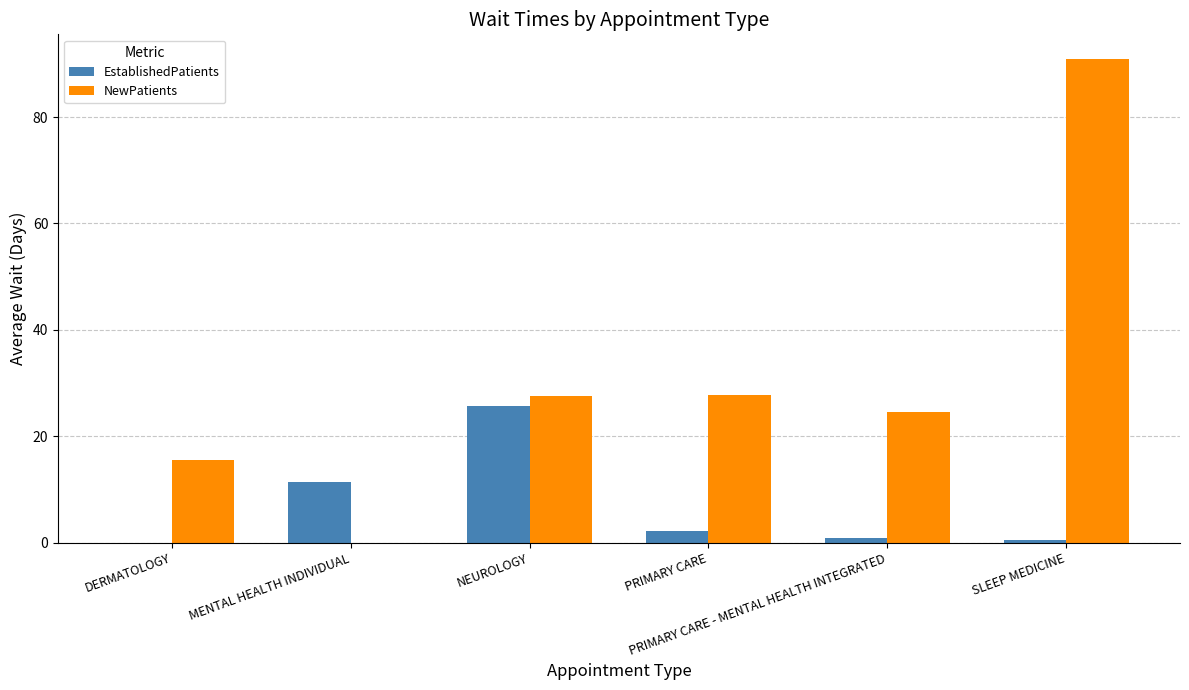

Does the chart contain stacked bars?

No